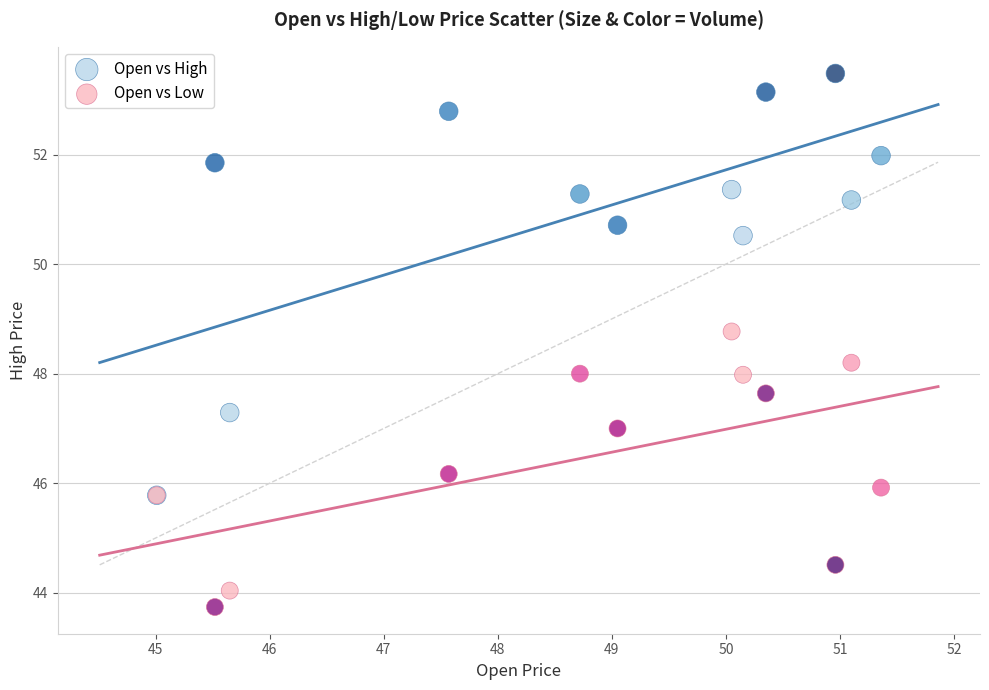

Which series has the largest Y range (max minus min)?

Open vs High